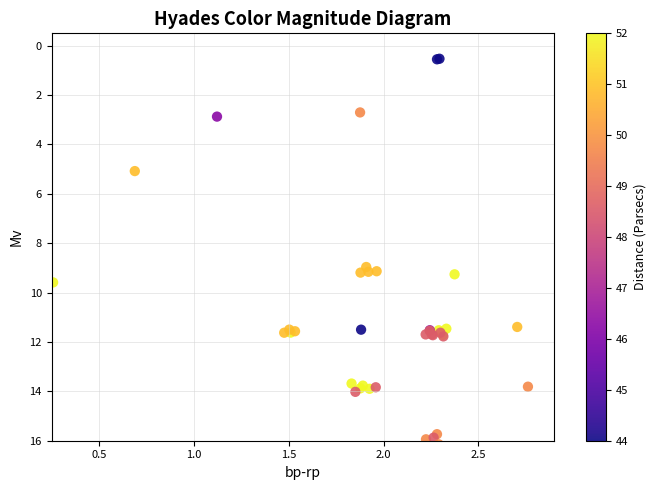

What Y value in the scatter plot is closest to 8?

9.0